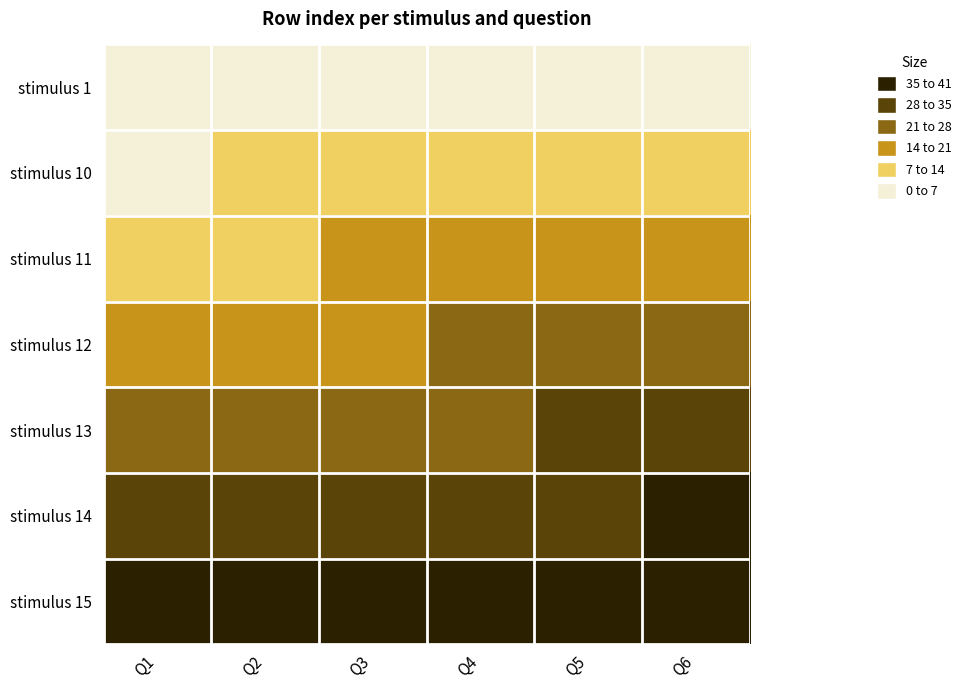

Rank the series by their maximum value, from highest to lowest.

stimulus 15, stimulus 14, stimulus 13, stimulus 12, stimulus 11, stimulus 10, stimulus 1